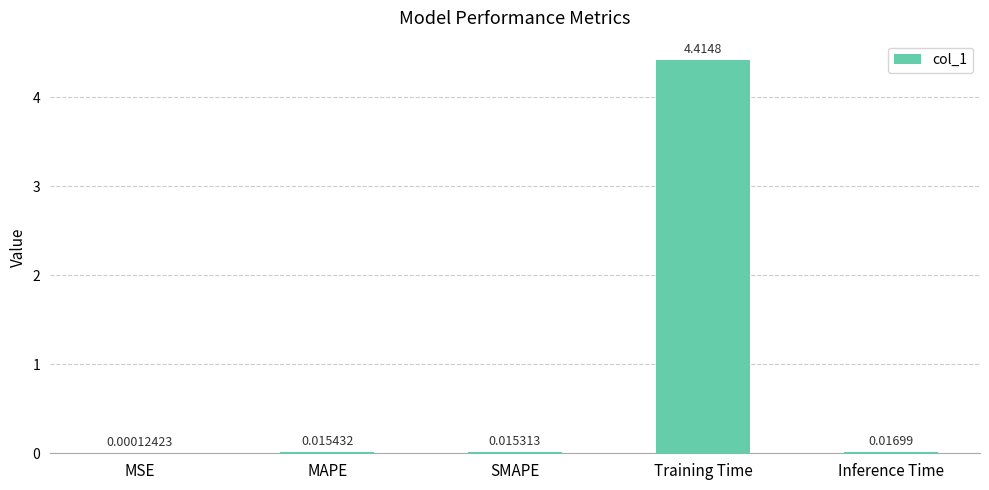

What is the change in value from Training Time to Inference Time?

-4.4